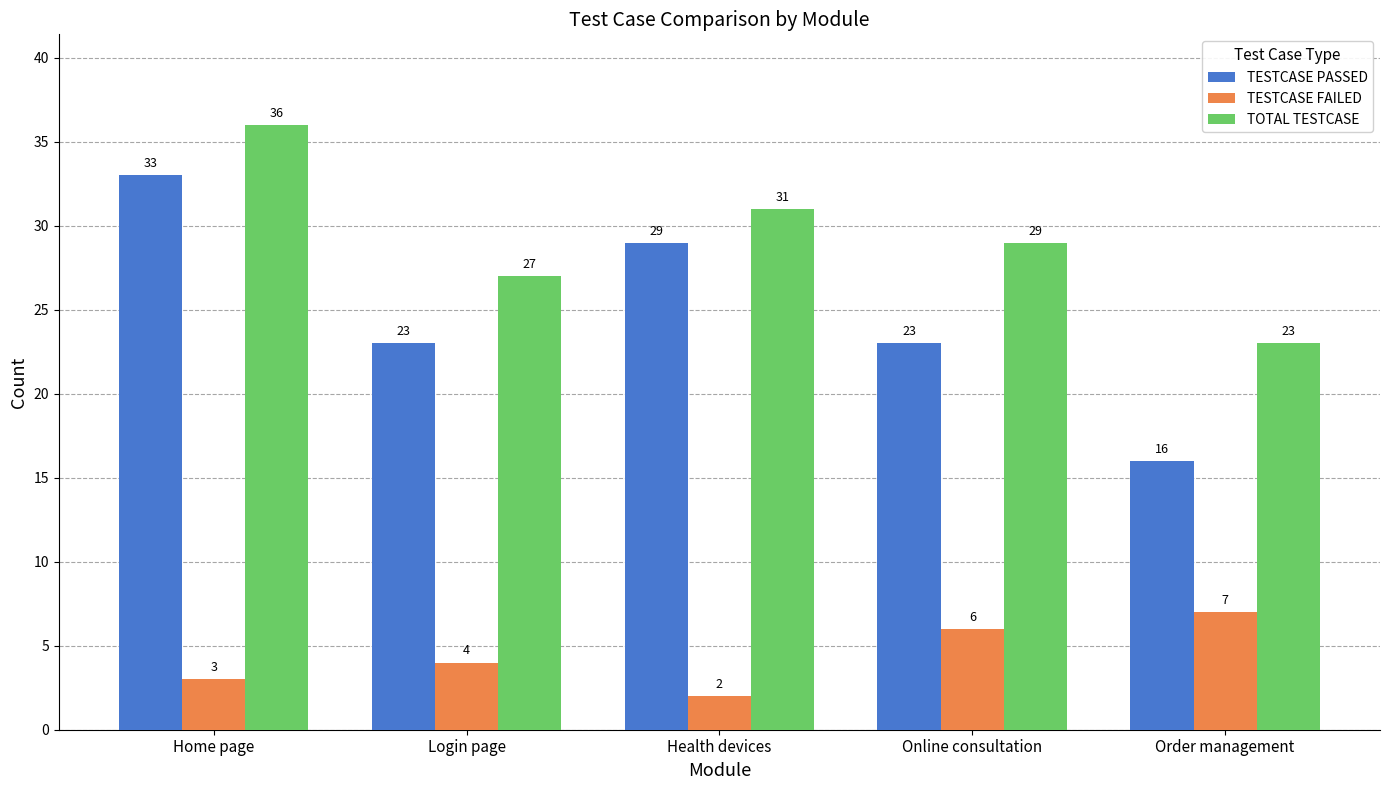

Reading left to right, list all the values displayed in this chart.

TESTCASE PASSED: 33	23	29	23	16
TESTCASE FAILED: 3	4	2	6	7
TOTAL TESTCASE: 36	27	31	29	23